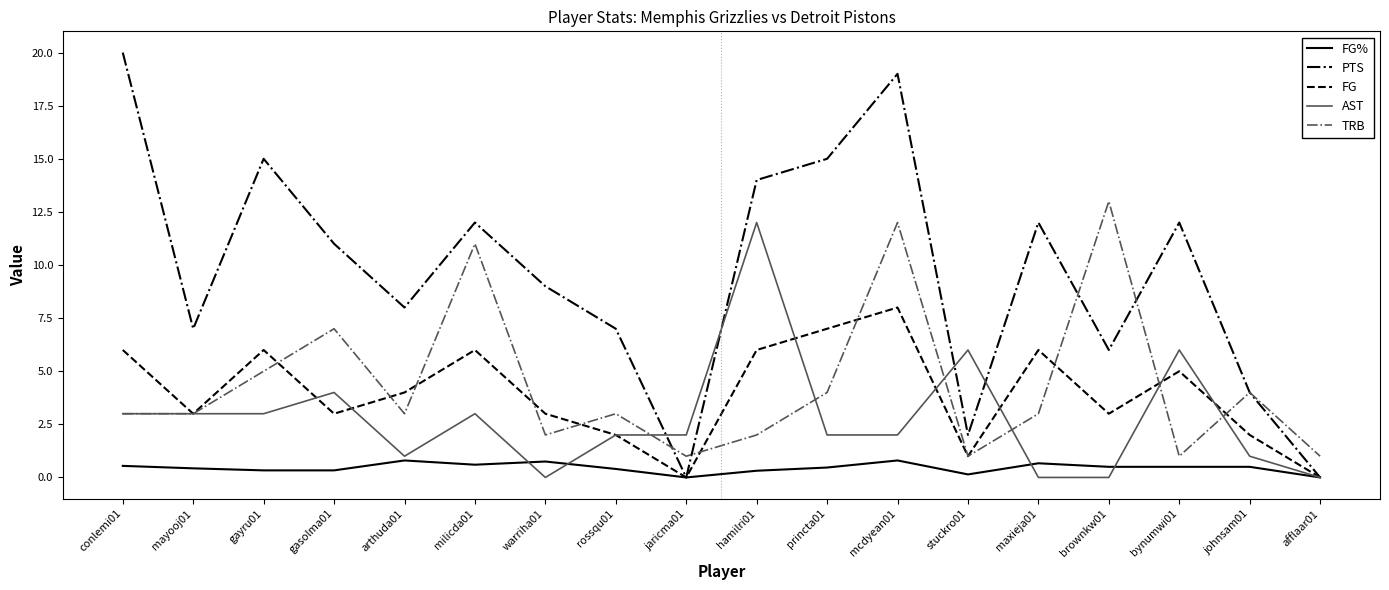

Is this an area chart (filled region under the line)?

No